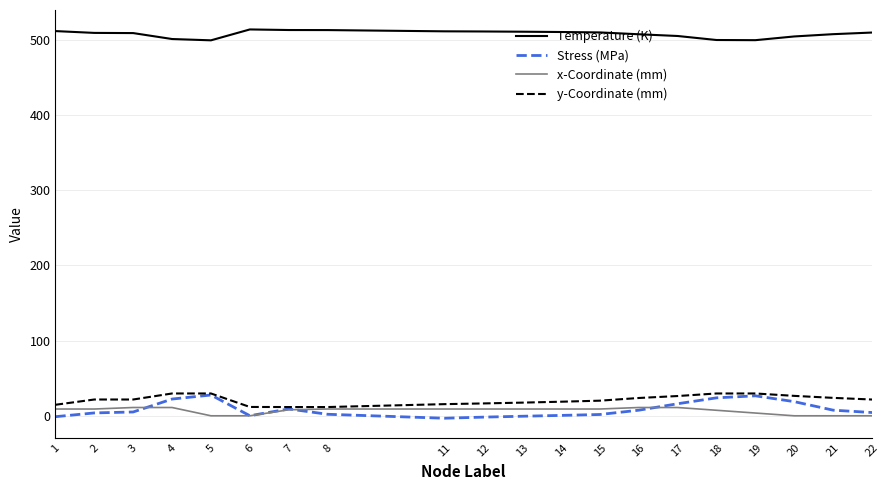

Which series has the largest total across all categories?

Temperature (K)